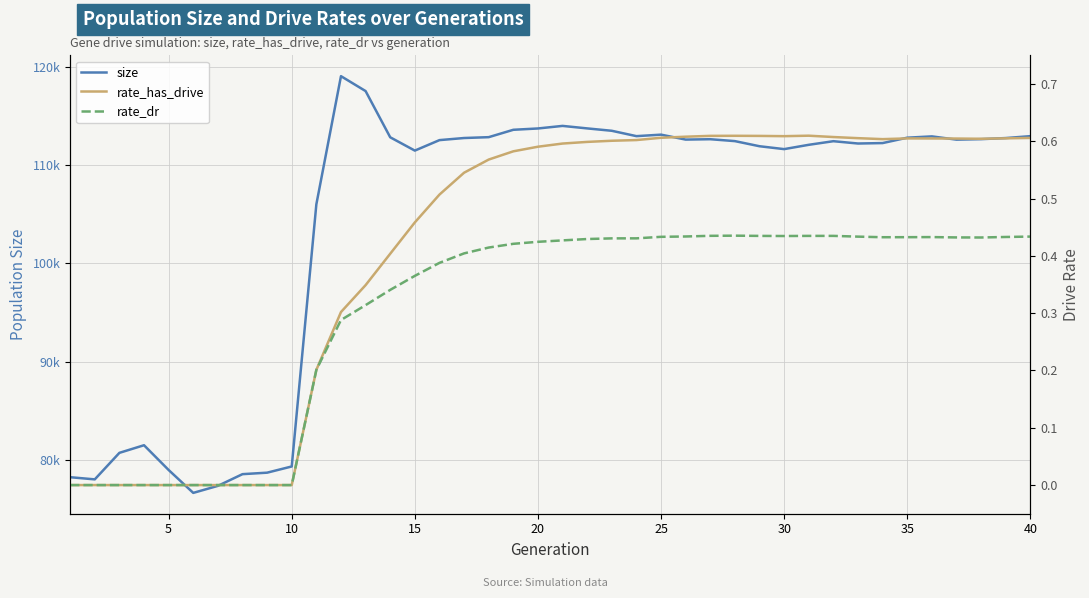

What is the average value of the rate_has_drive series?

0.4